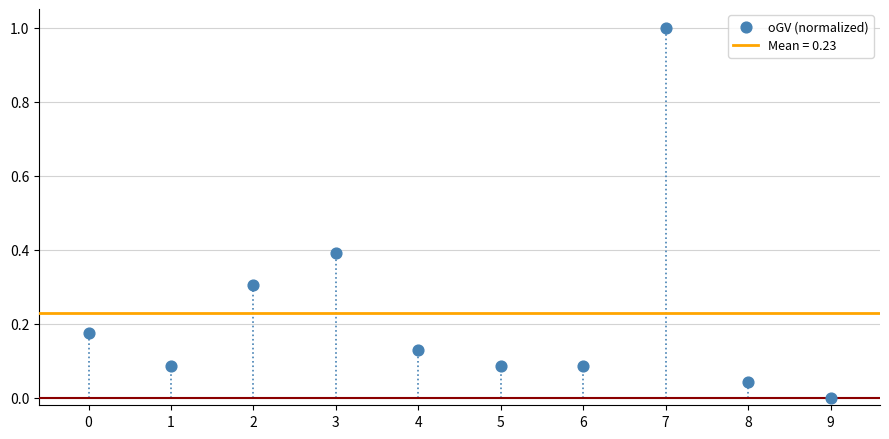

What is the range of Y values (max minus min)?

1.0